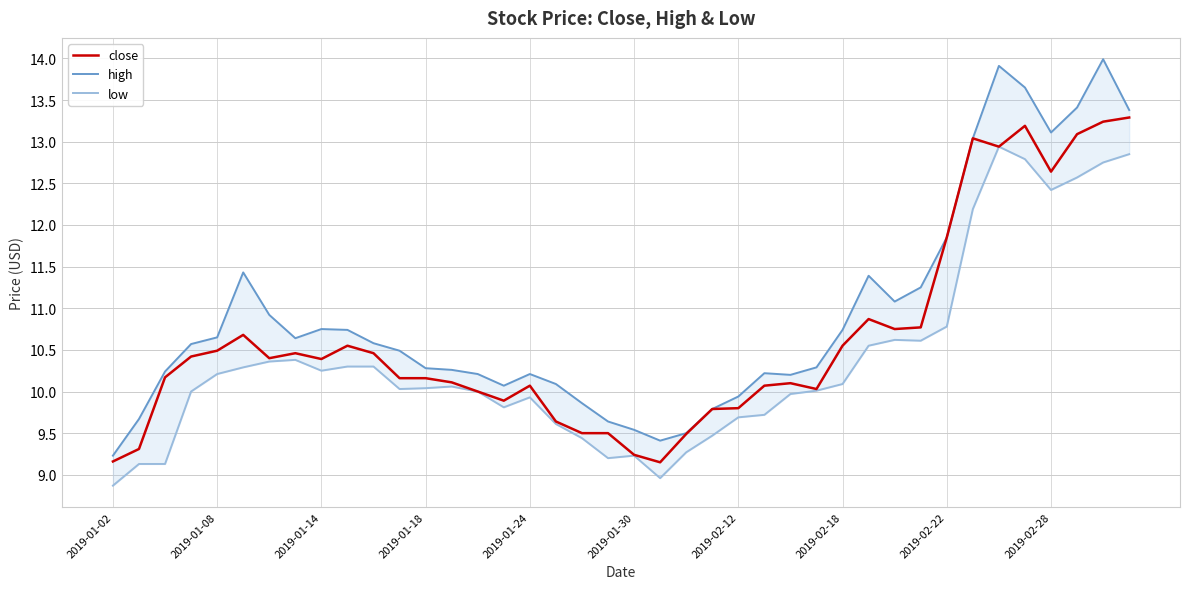

True or false: low has more than 1 interior local peaks.

True